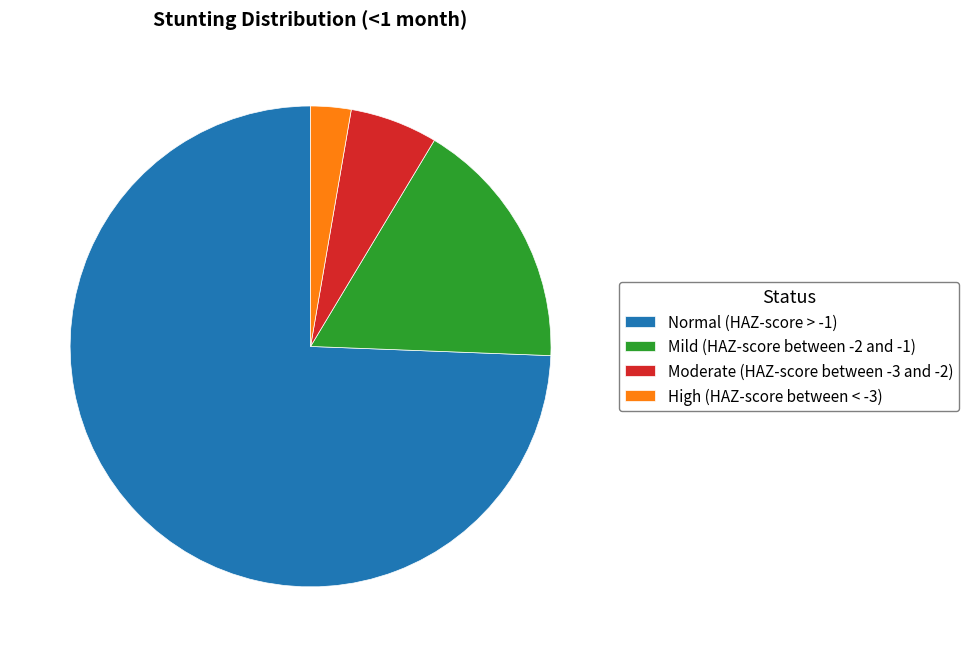

Count the number of slices in the pie.

4